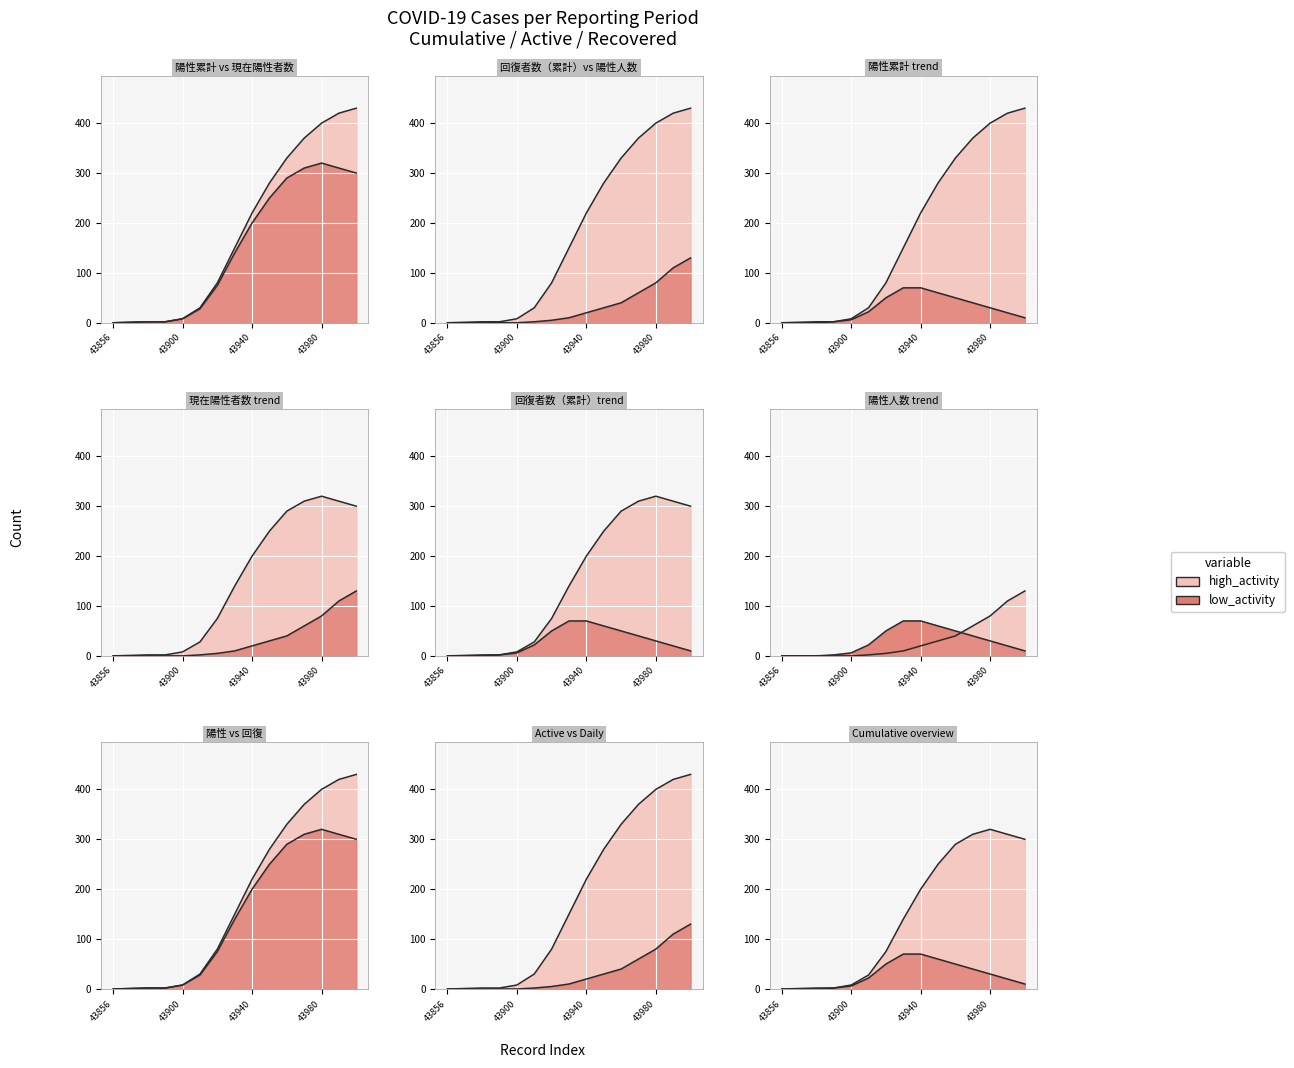

What is the highest value of the 回復者数（累計） series?

130